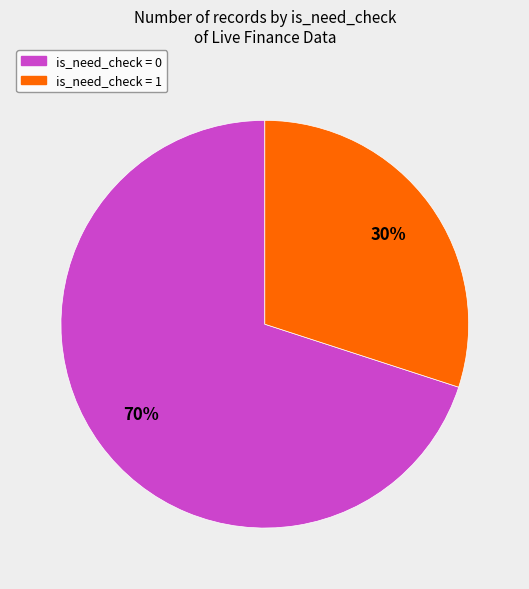

Is there a majority slice in this chart?

Yes